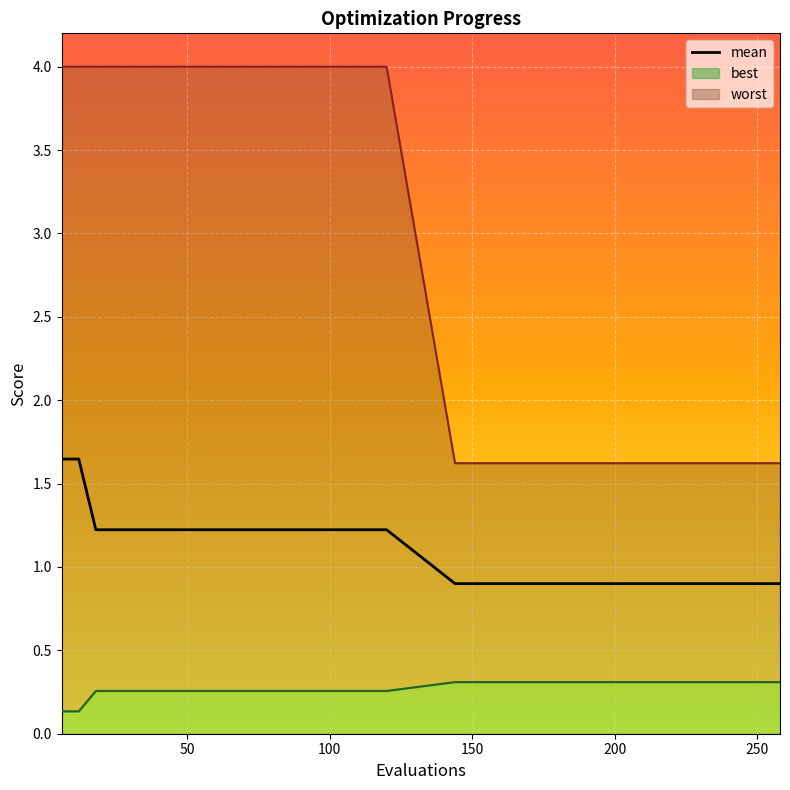

Read the worst value at 240.

1.6